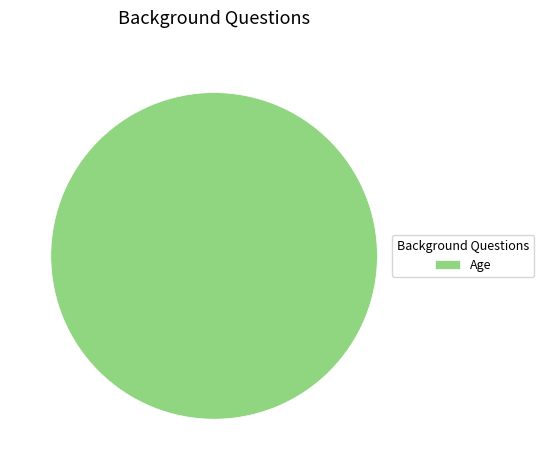

How many slices are in this pie chart?

1